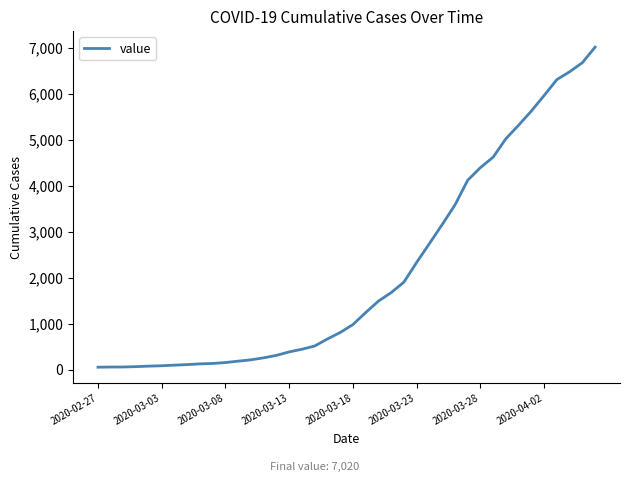

What is the maximum value shown in the chart?

7020